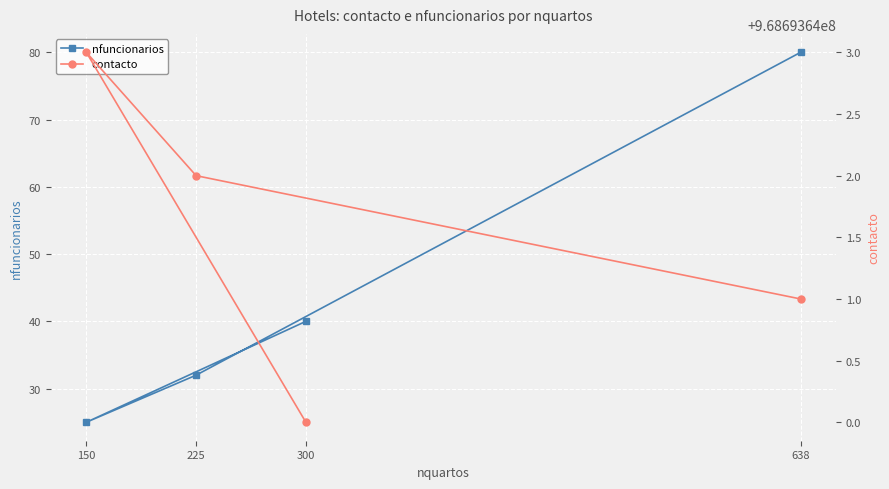

How many lines are shown in the chart?

2